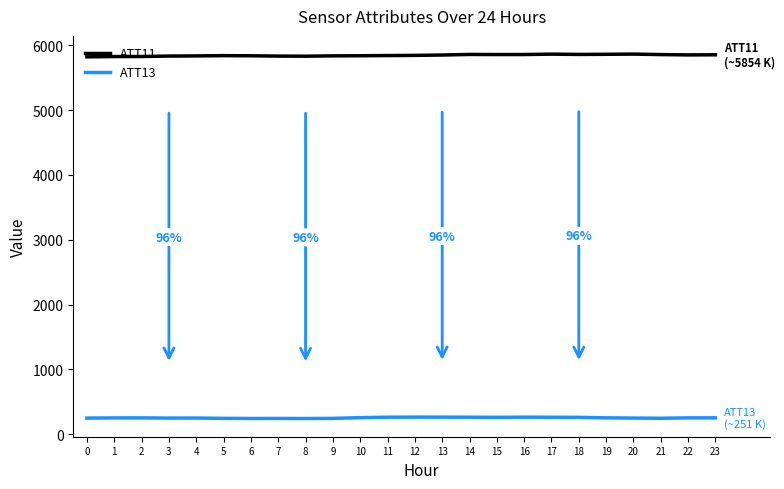

What is the difference between the maximum and second lowest values in the ATT13 series?

21.2